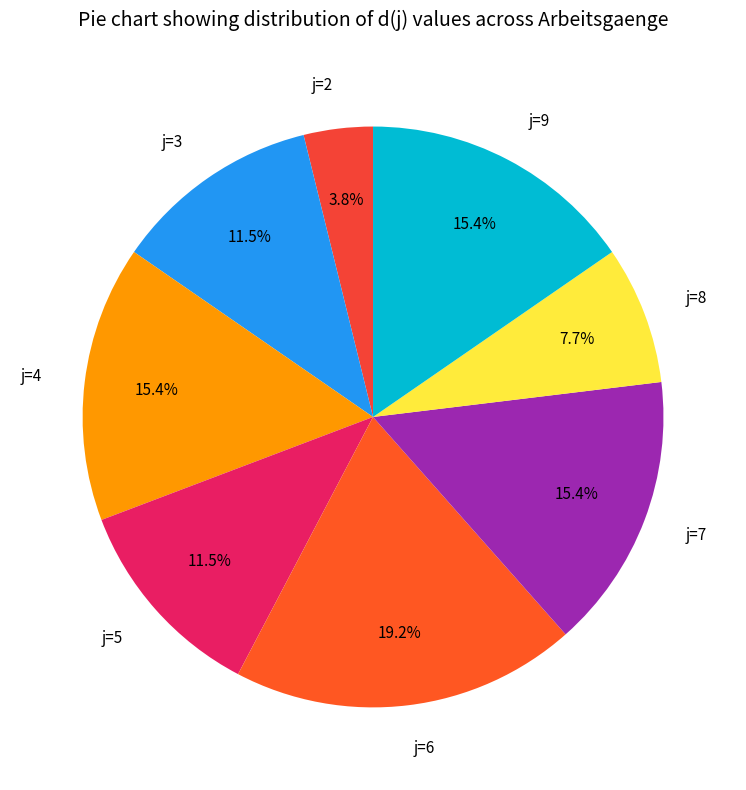

To the nearest percent, what is the combined percentage of j=6 and j=5?

31%